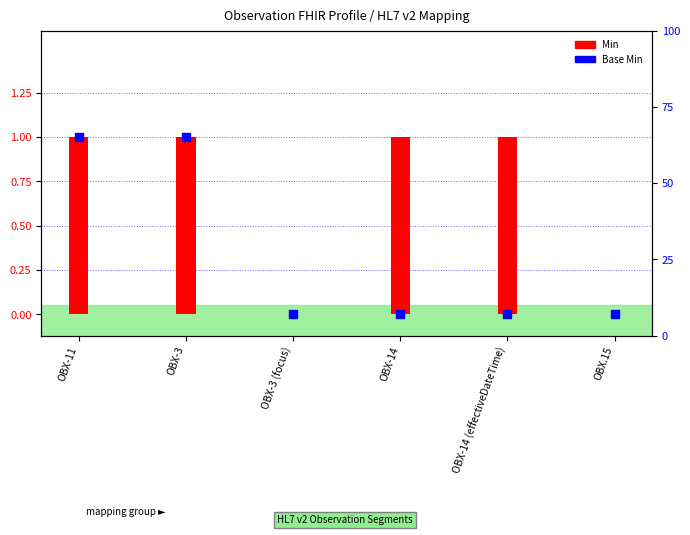

At how many categories does at least one series exceed 0?

4